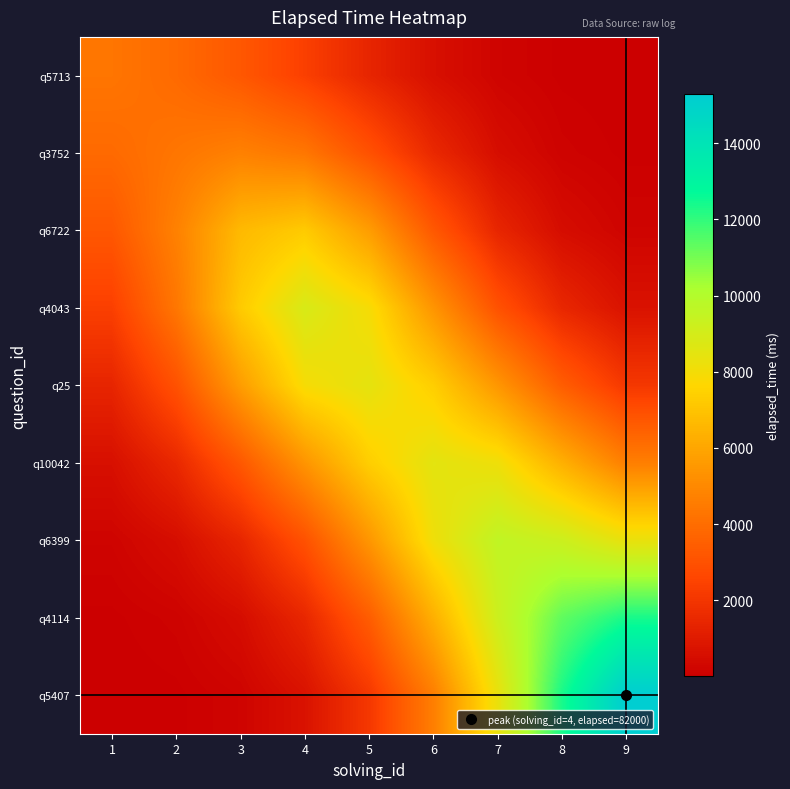

At how many categories does at least one series exceed 3093?

9